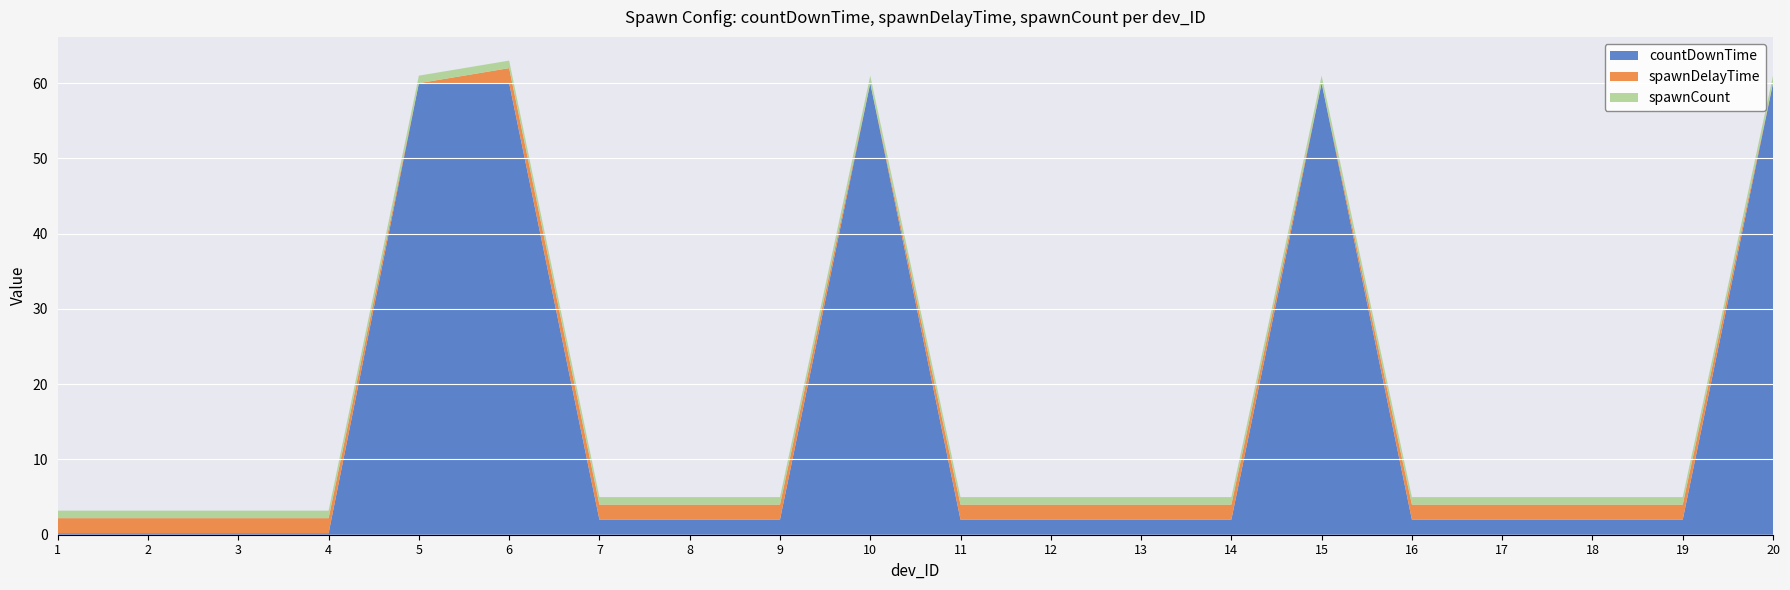

Reading left to right, extract all data points from this chart.

countDownTime: 0.2	0.2	0.2	0.2	60.0	60.0	2.0	2.0	2.0	60.0	2.0	2.0	2.0	2.0	60.0	2.0	2.0	2.0	2.0	60.0
spawnDelayTime: 2.0	2.0	2.0	2.0	0.0	2.0	2.0	2.0	2.0	0.0	2.0	2.0	2.0	2.0	0.0	2.0	2.0	2.0	2.0	0.0
spawnCount: 1.0	1.0	1.0	1.0	1.0	1.0	1.0	1.0	1.0	1.0	1.0	1.0	1.0	1.0	1.0	1.0	1.0	1.0	1.0	1.0